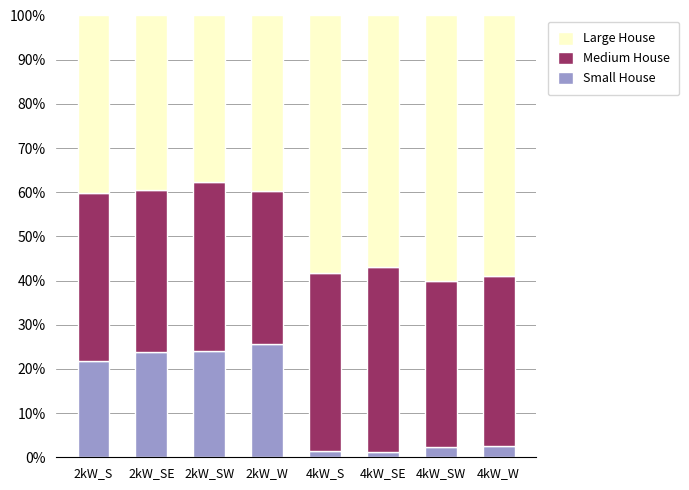

The value of Small House at 2kW_S is 21.7. True or false?

True